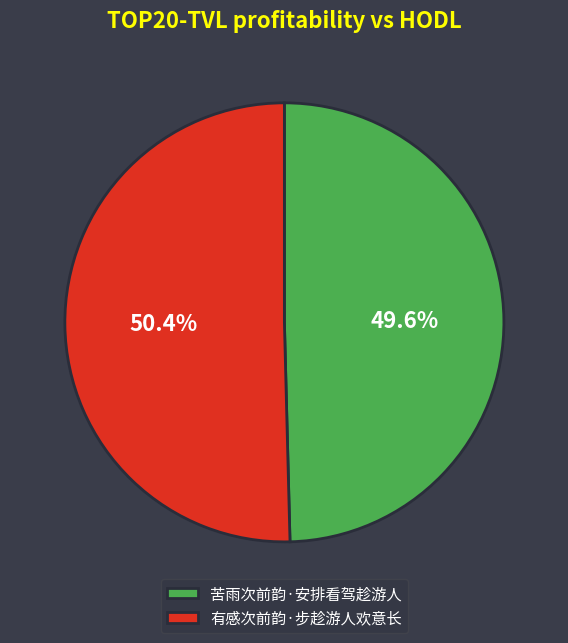

What portion of the pie excludes 有感次前韵·步趁游人欢意长?

49.6%